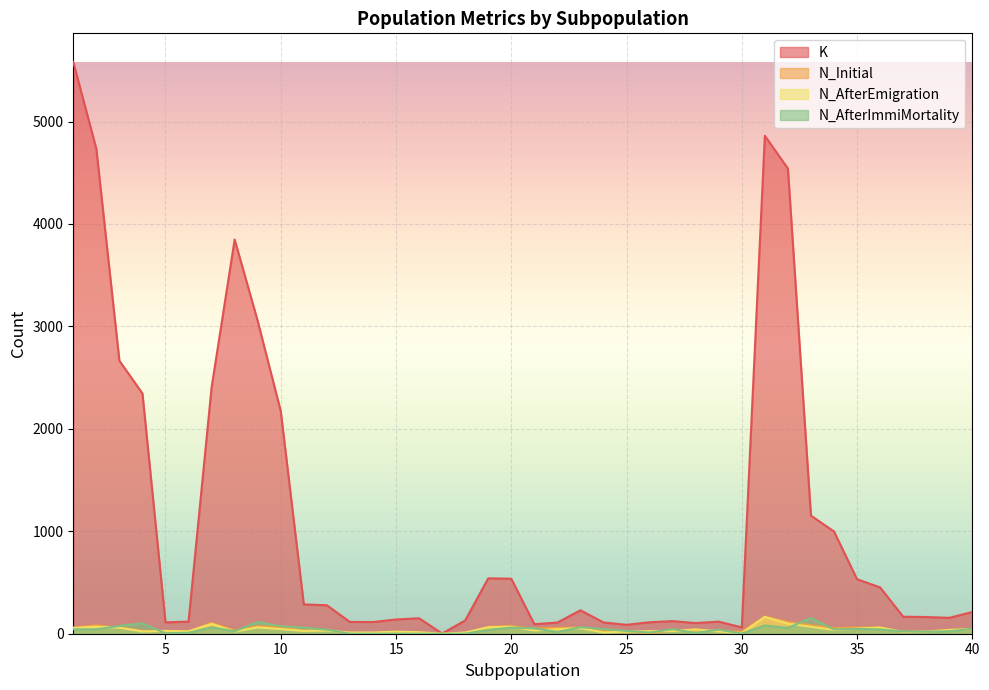

Is it true that N_AfterEmigration equals 26 at 27?

True